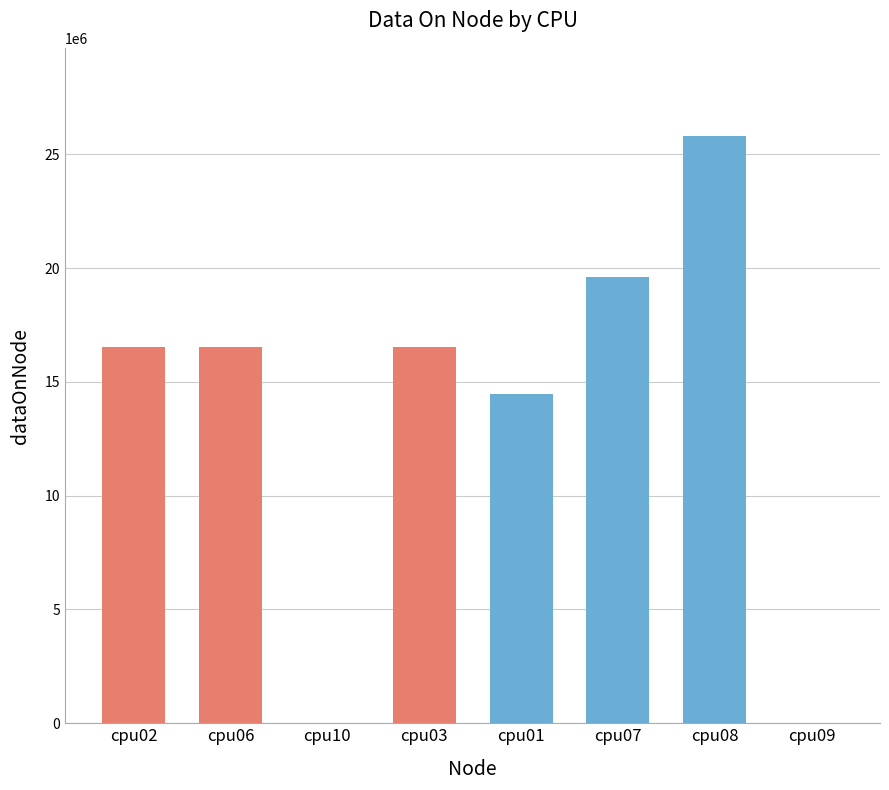

Which label corresponds to the largest value in the chart?

cpu08